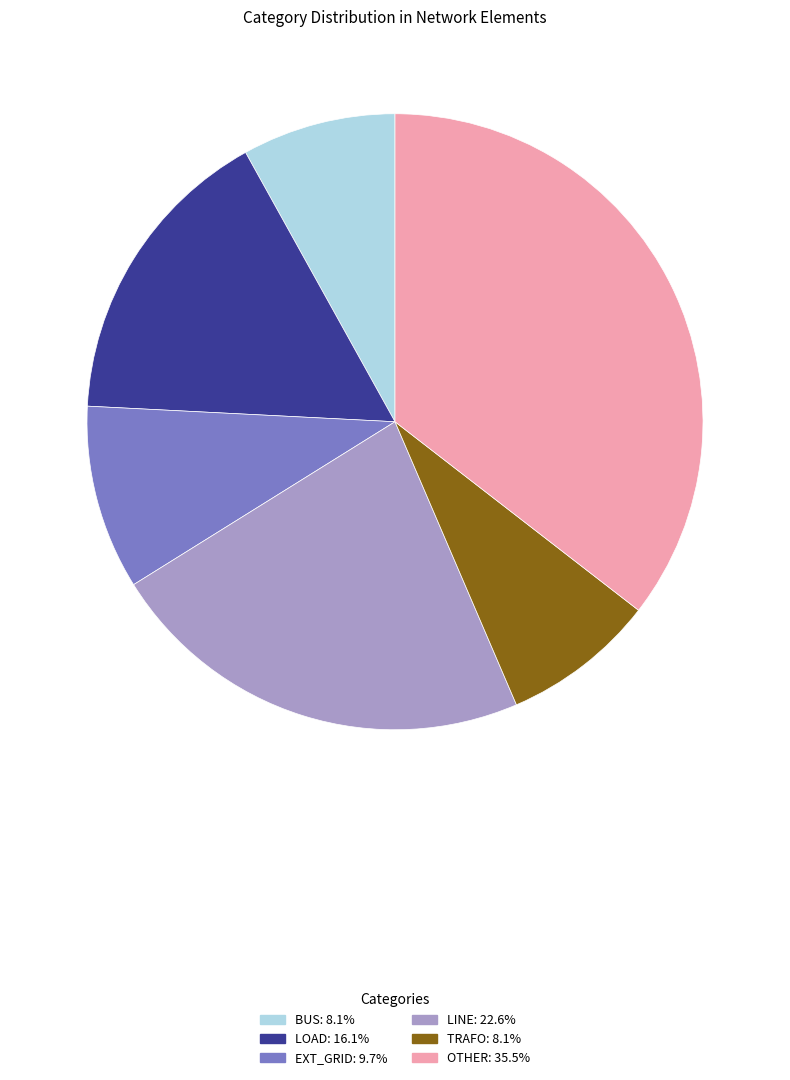

Is there a majority slice in this chart?

No